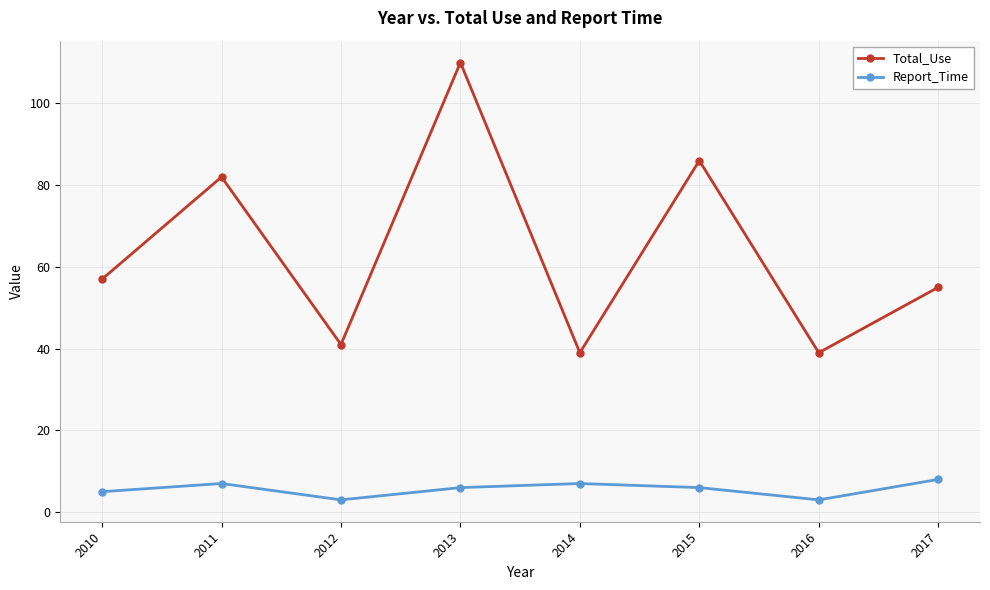

How many data points does each series have?

8